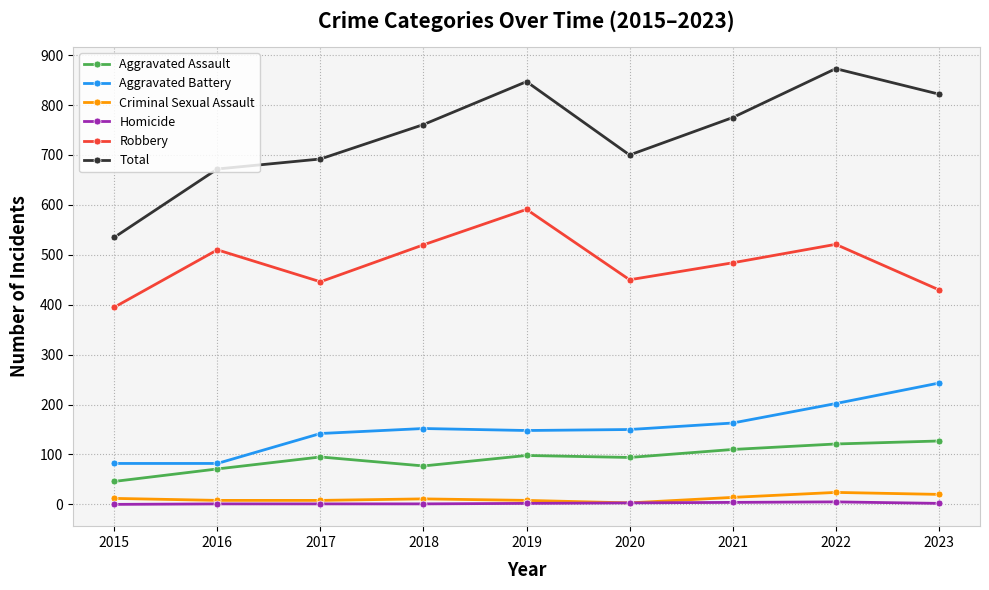

How many categories are shown in the chart?

9